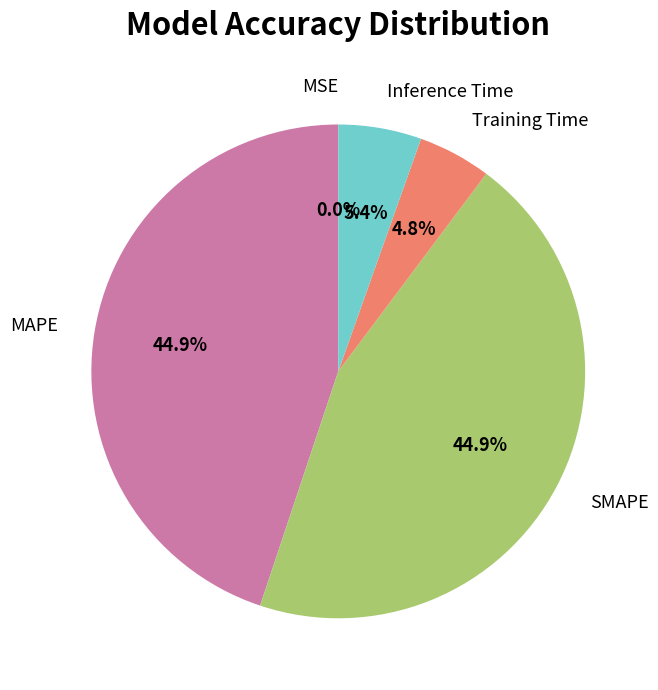

To the nearest percent, what is the combined percentage of Inference Time and Training Time?

10%